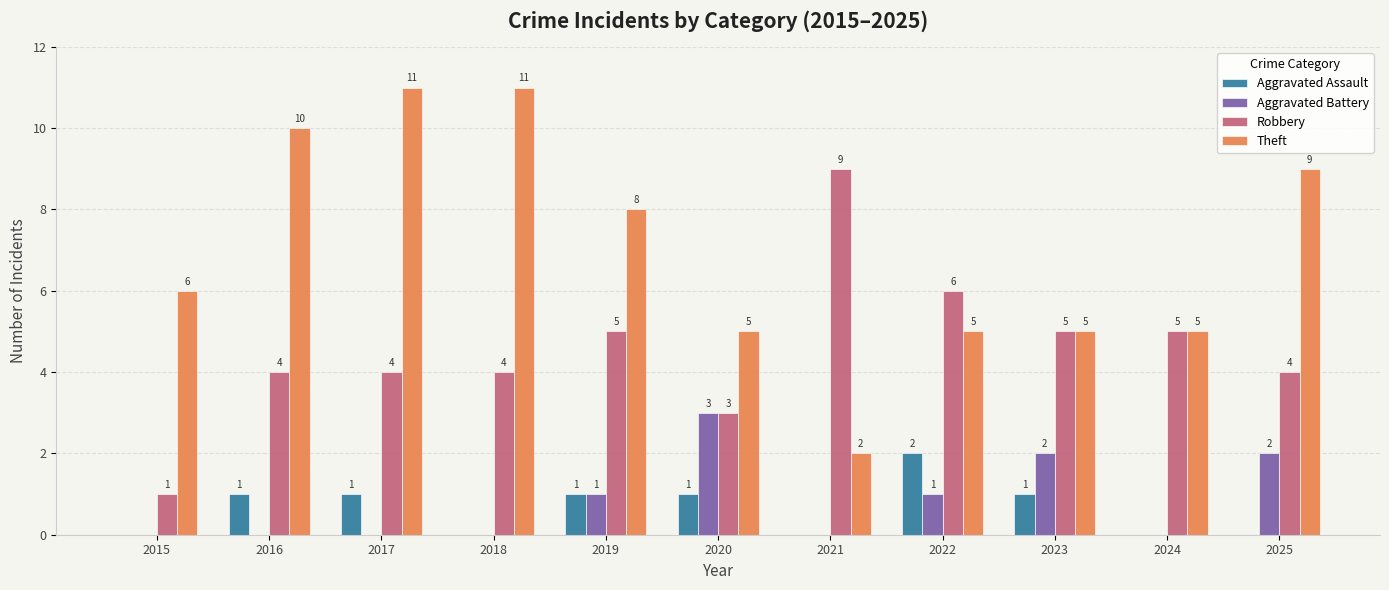

How many series are shown in this chart?

4